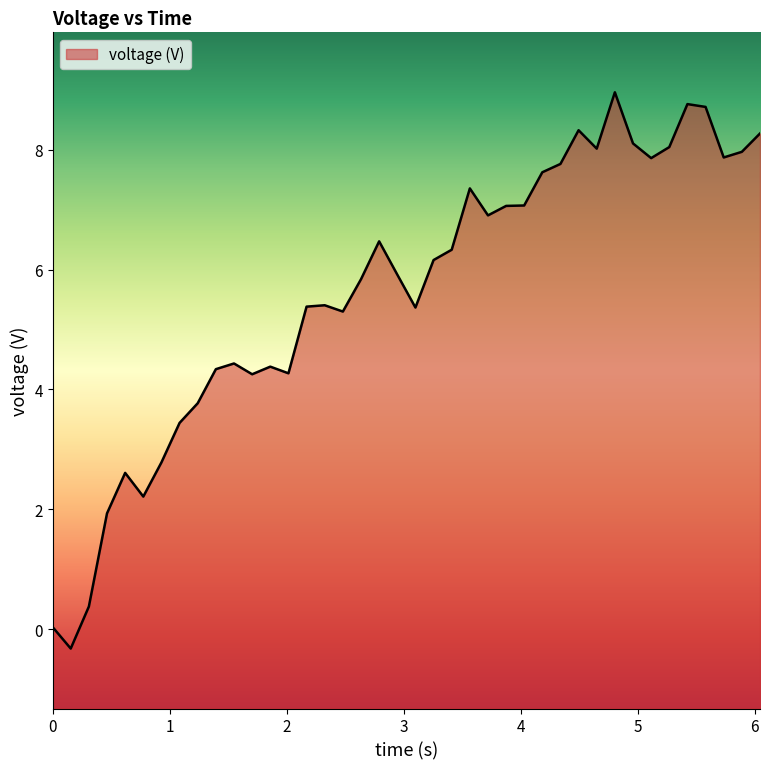

What is the greatest value displayed?

9.0